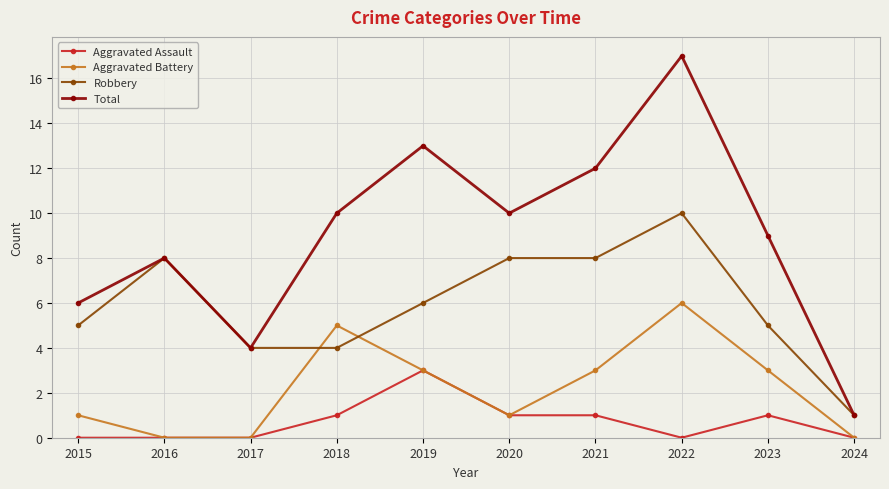

What is the approximate value of Total at 2021, to the nearest 5?

10